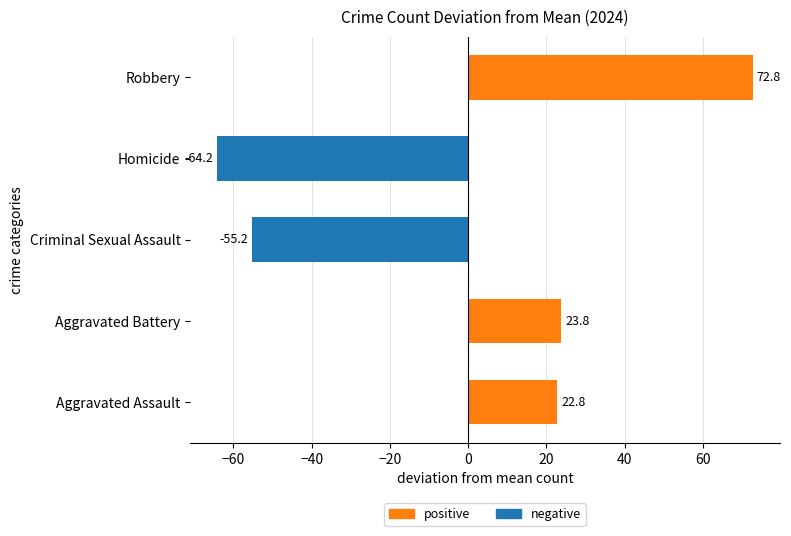

Reading bottom to top, extract all data points from this chart.

Aggravated Assault=22.8	Aggravated Battery=23.8	Criminal Sexual Assault=-55.2	Homicide=-64.2	Robbery=72.8